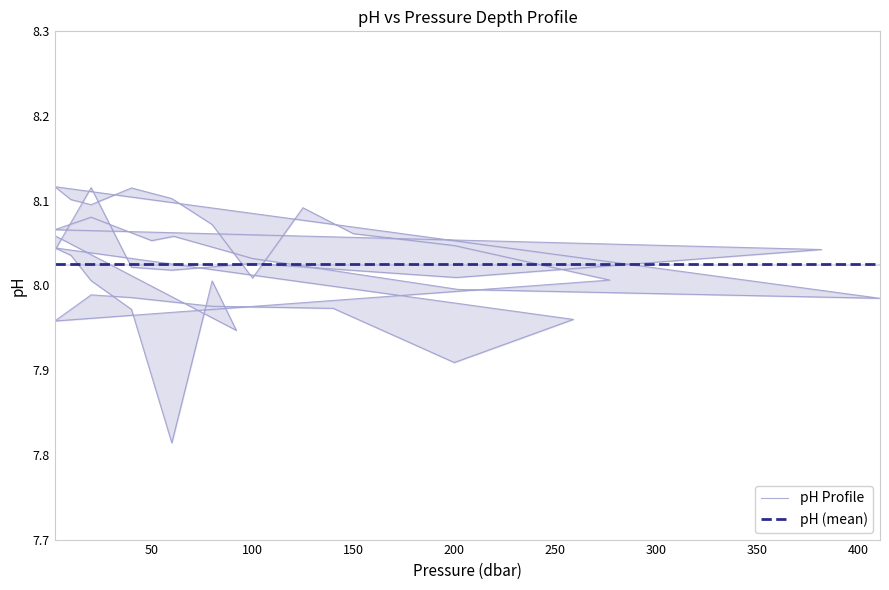

The chart shows a value of 11.8 at 2. True or false?

False